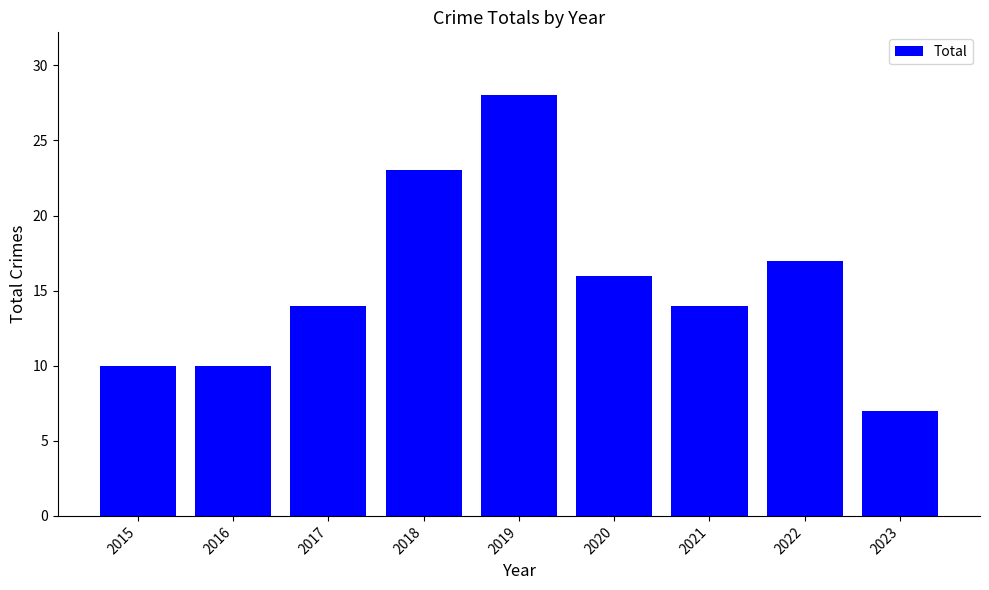

What value does the data have at 2019?

28